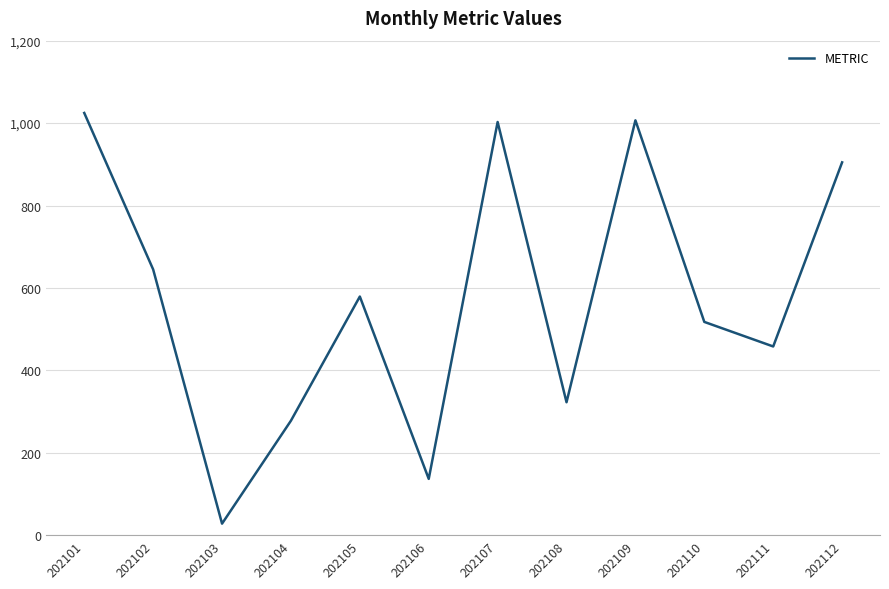

What is the maximum value shown in the chart?

1024.6